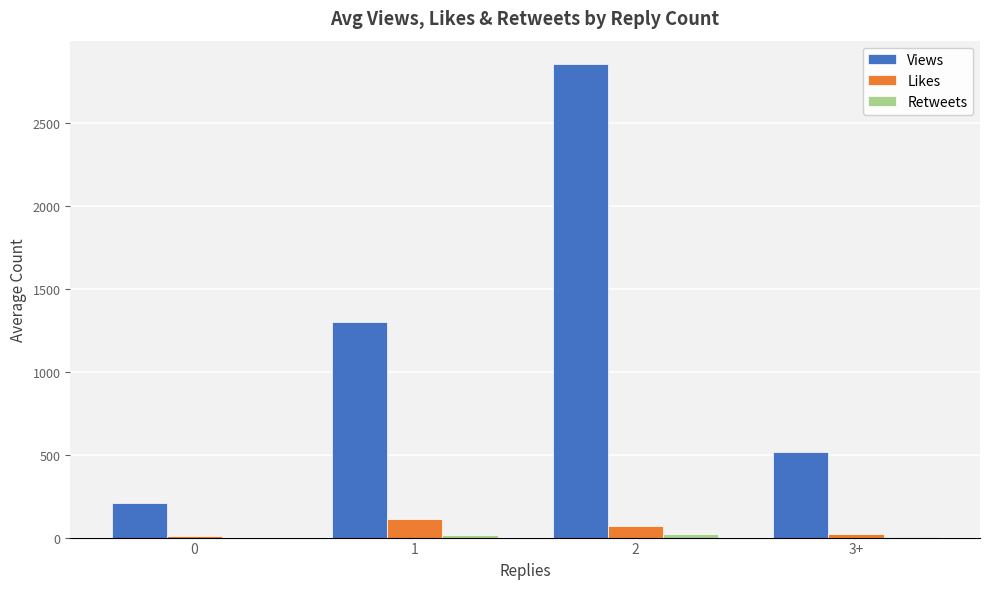

Between 0 and 3+, which series saw the biggest shift?

Views